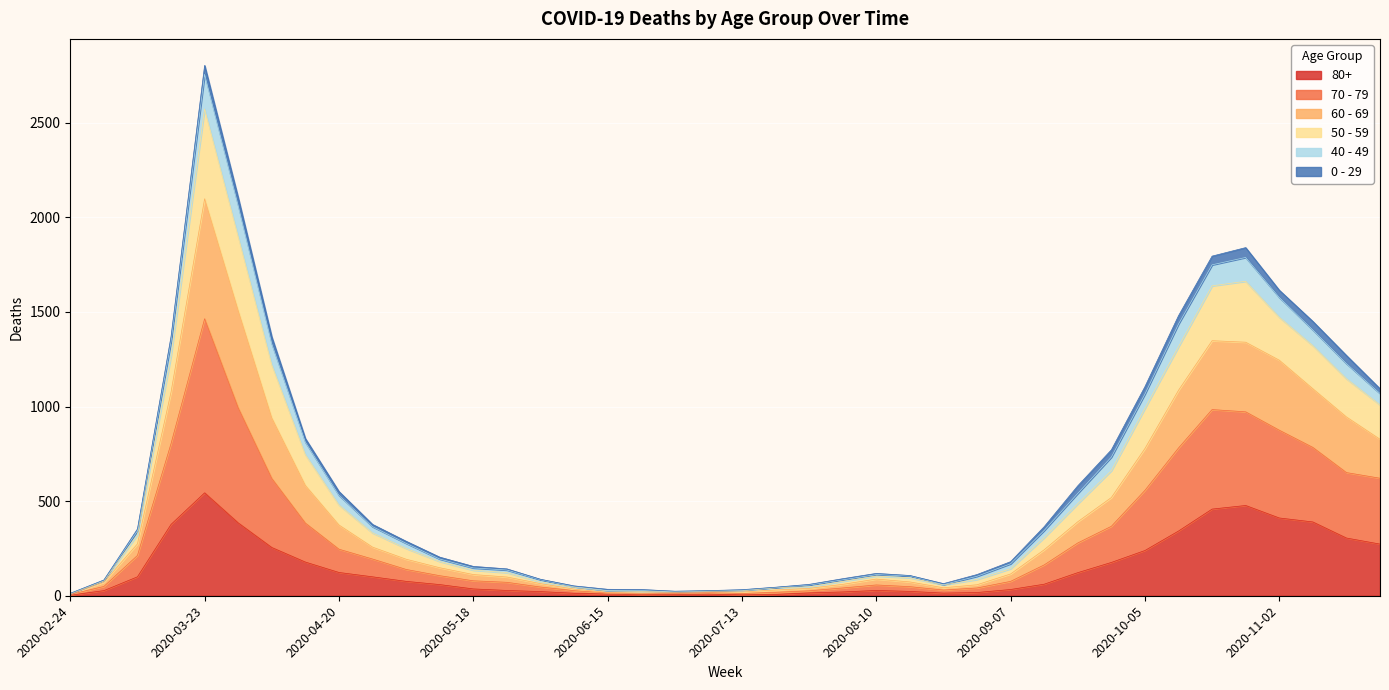

At which category is the sum across all series the highest?

2020-03-23